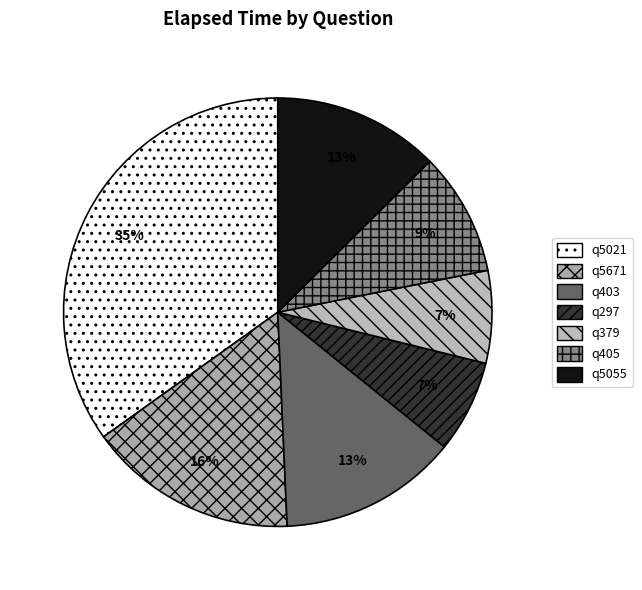

To the nearest percent, what portion does q5671 represent?

16%